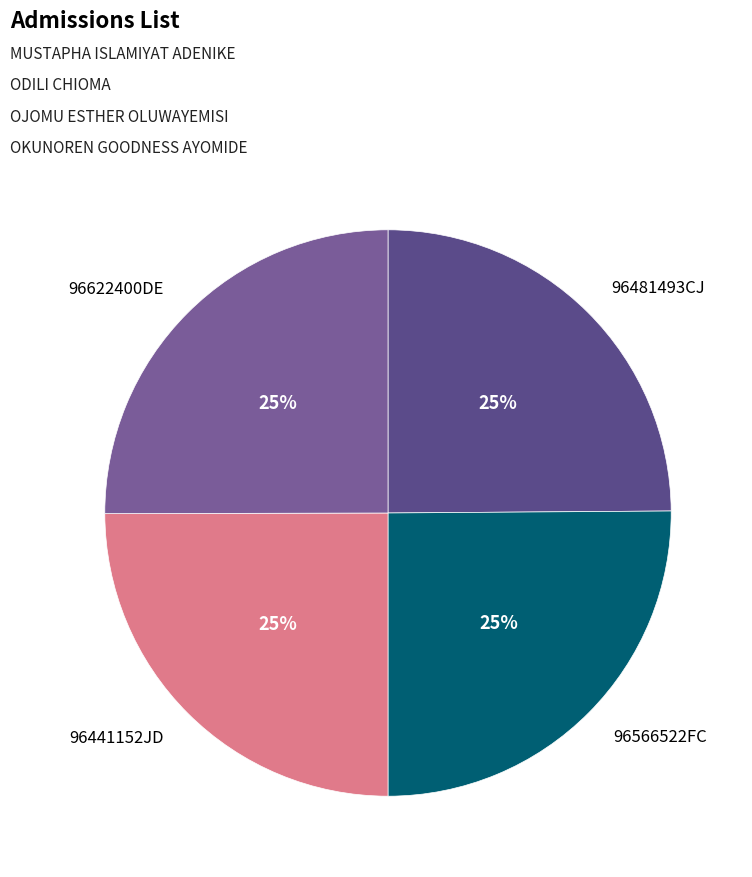

To the nearest percent, what portion does 96566522FC represent?

25%